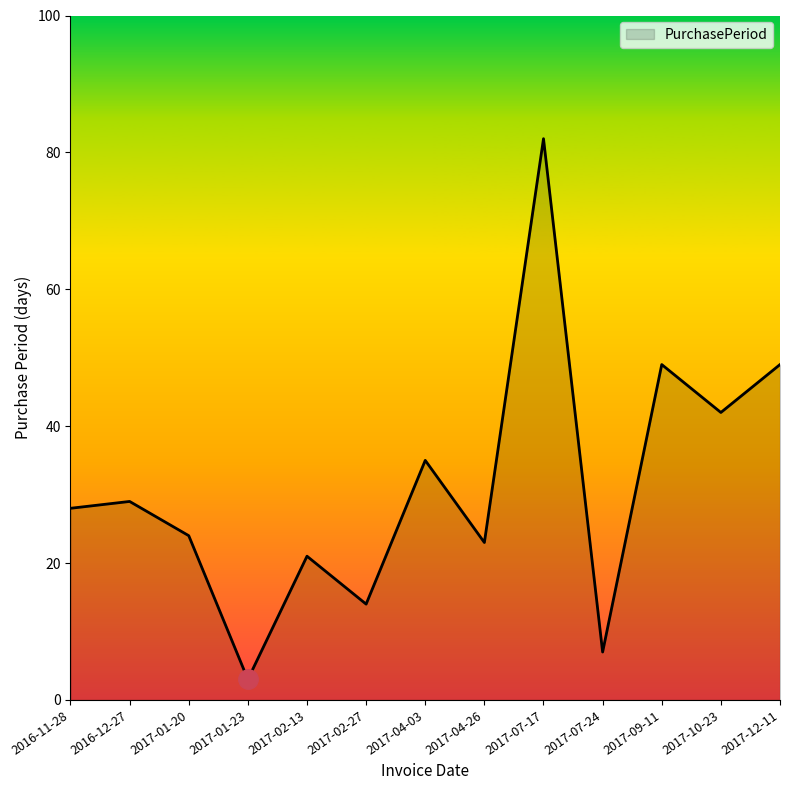

What position from the left is 2017-04-26?

8